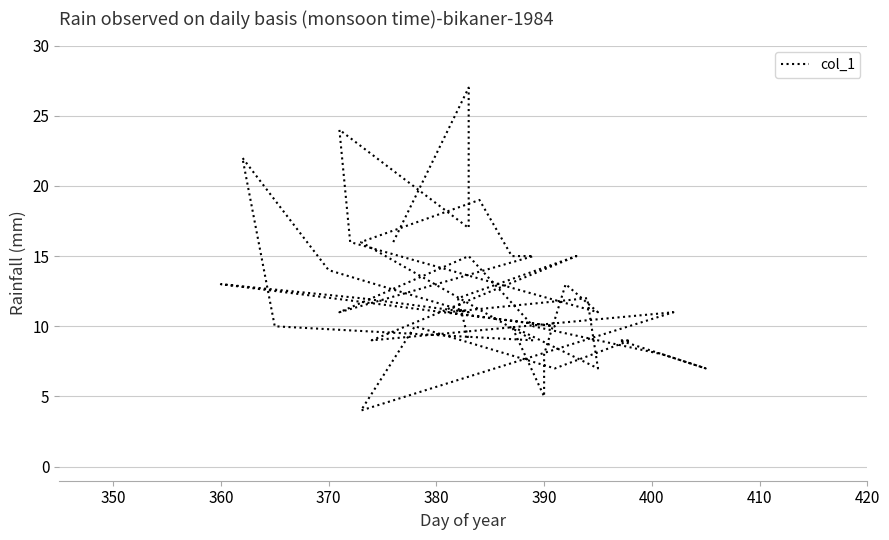

What is the difference between the second highest and minimum values?

20